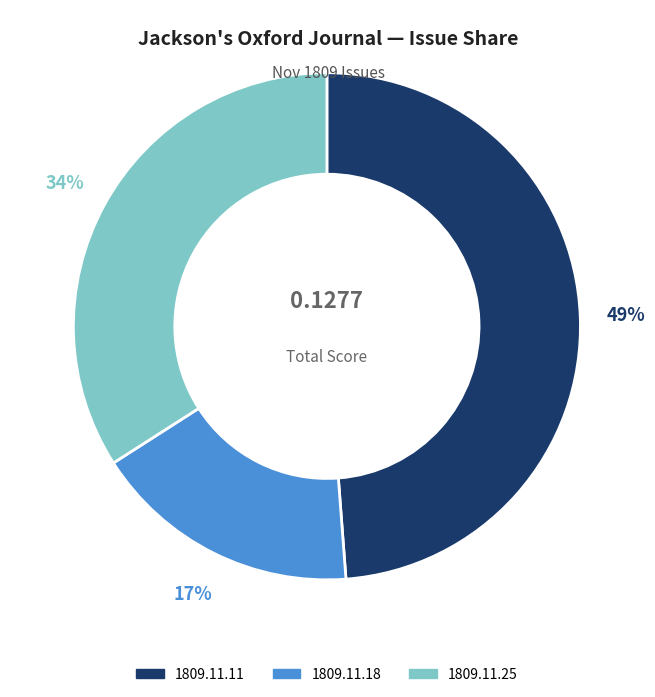

Is there any slice that represents more than half of the pie?

No